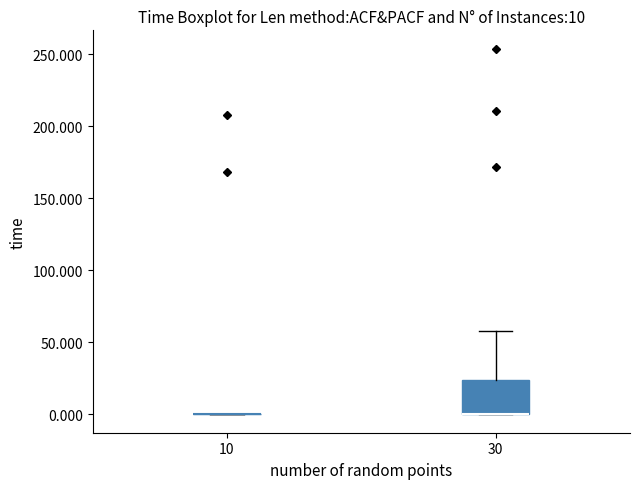

Which box is the tallest, from its lower edge to its upper edge?

30